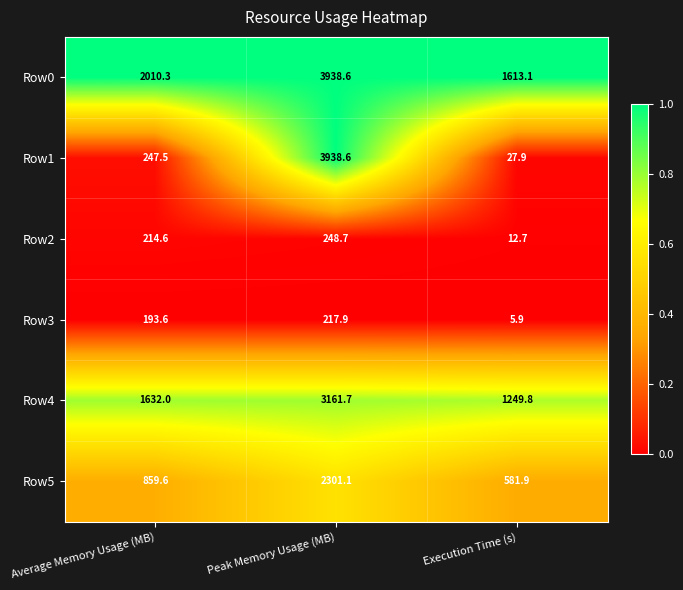

What is the spread (max minus min) of values at Peak Memory Usage (MB)?

3720.7